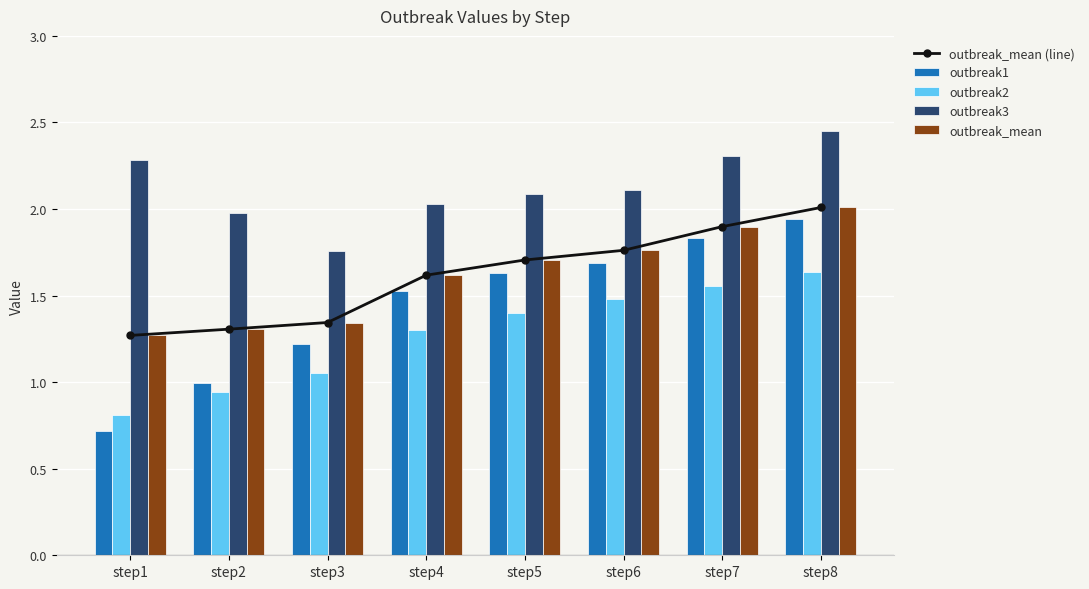

At how many categories does at least one series exceed 1?

8